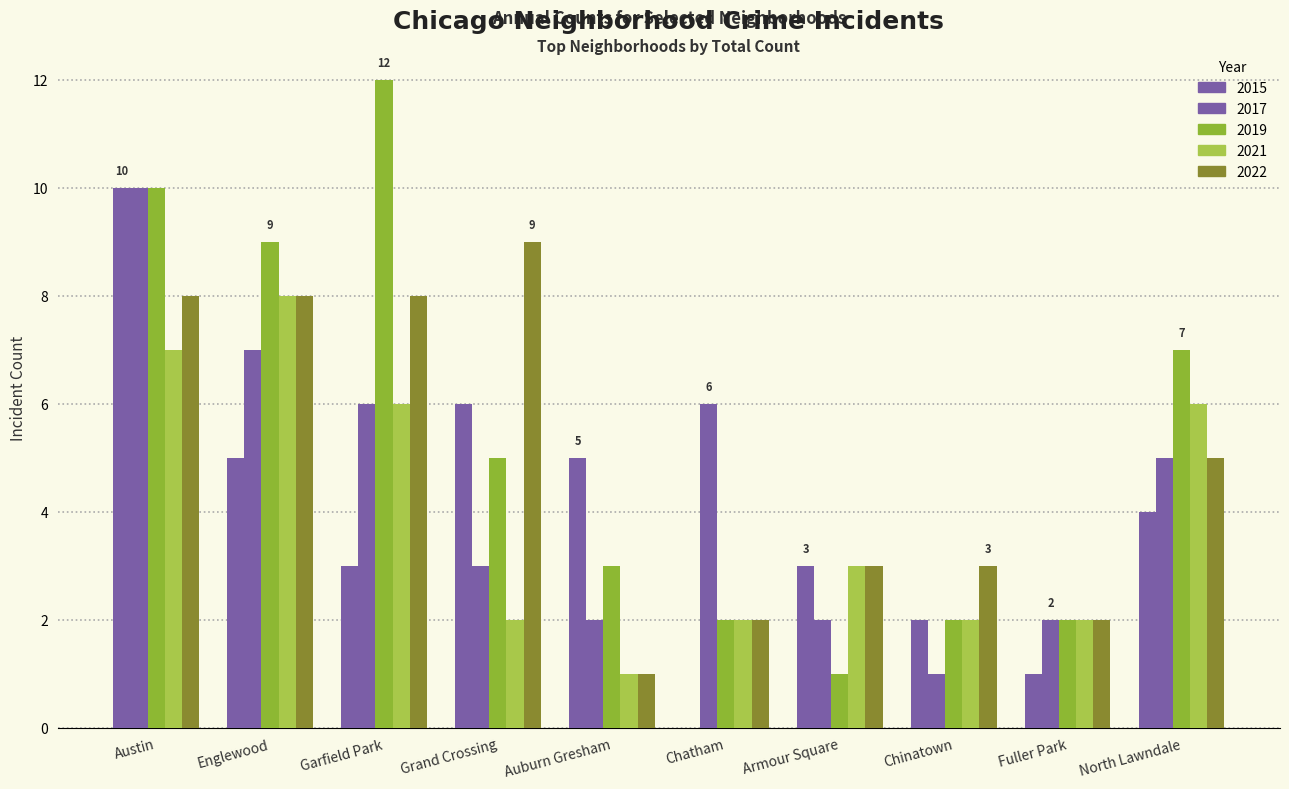

Which label corresponds to the smallest value in the chart?

Chatham